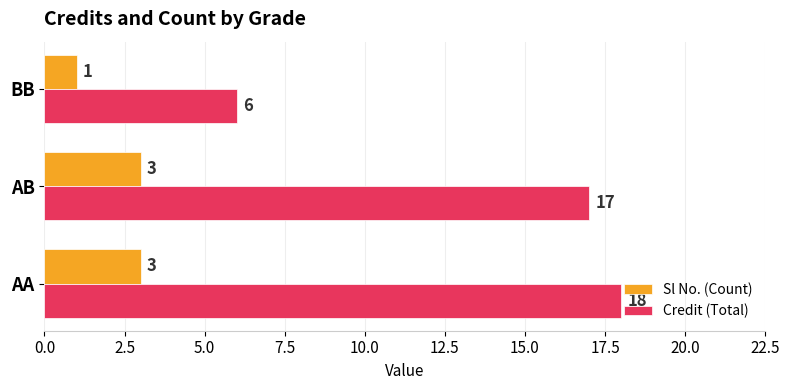

Rank the series by their average value, from highest to lowest.

Credit (Total), Sl No. (Count)